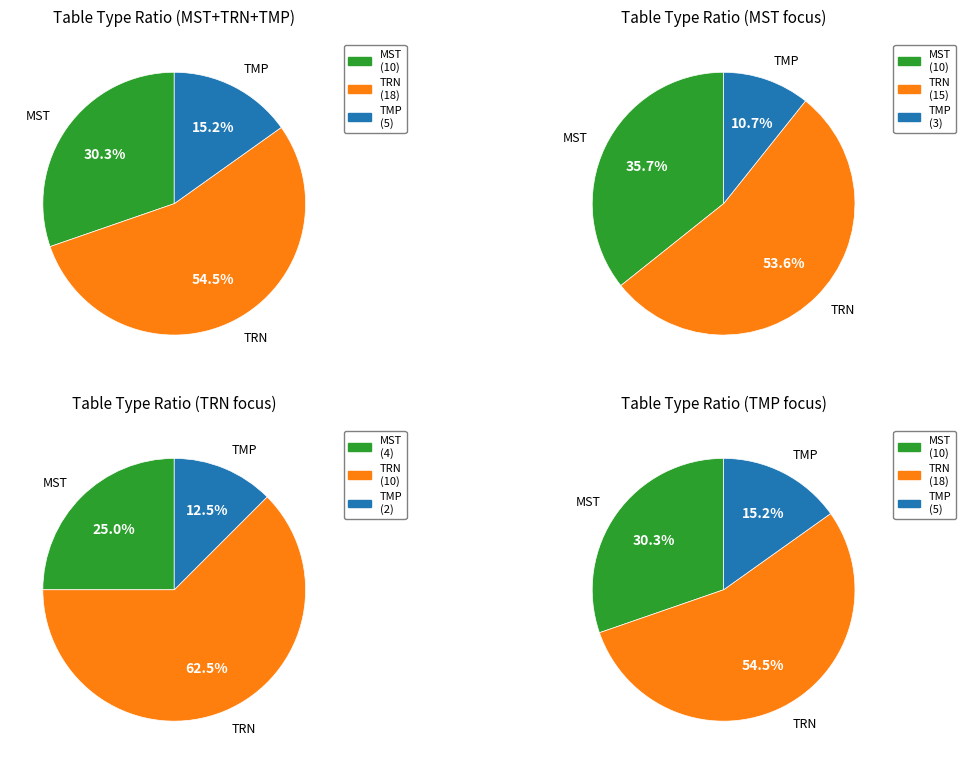

Which category has the biggest portion of the pie?

TRN